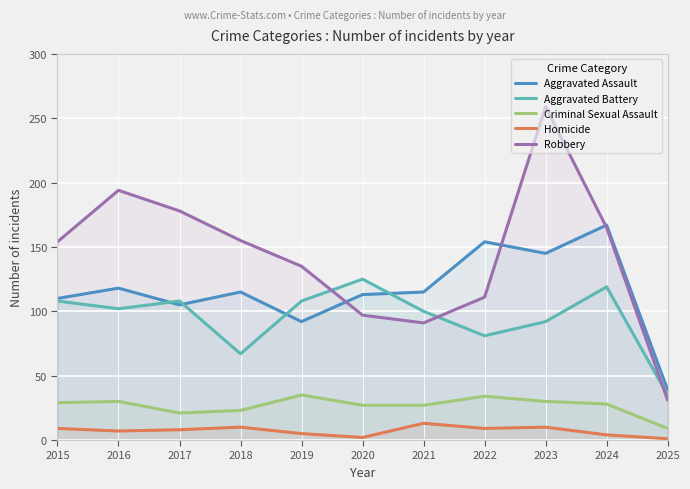

The value of Homicide at 2023 is 4. True or false?

False